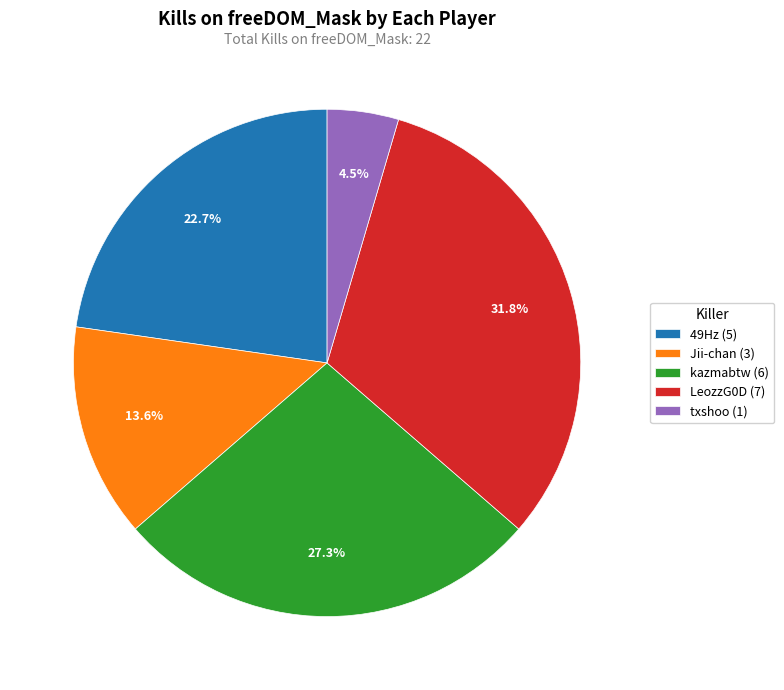

Between 49Hz (5) and LeozzG0D (7), which is larger?

LeozzG0D (7)